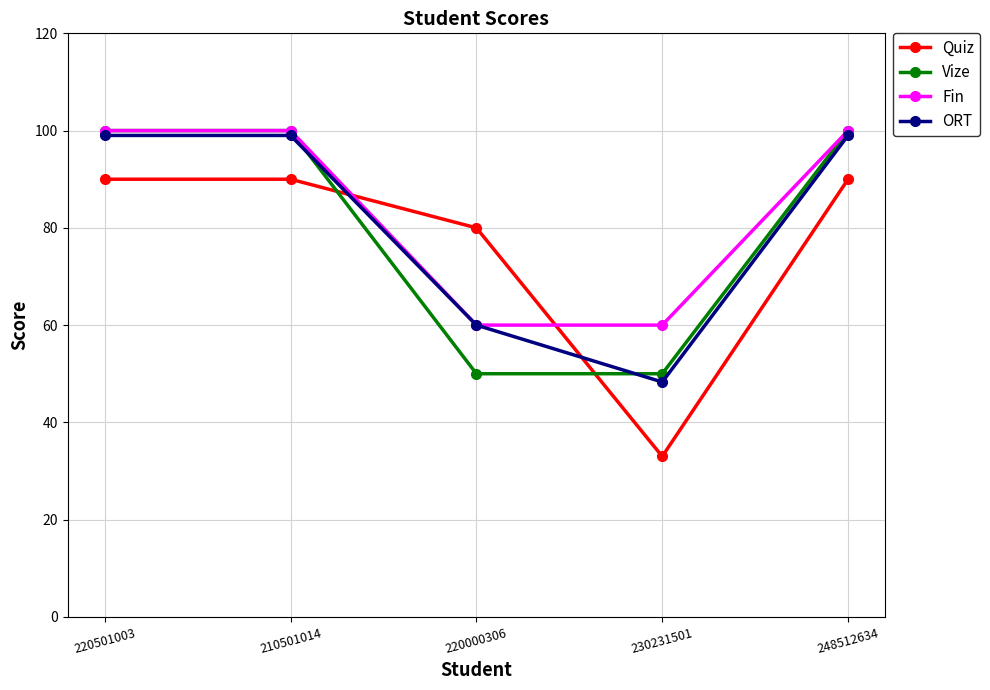

The value of ORT at 220000306 is 23.8. True or false?

False